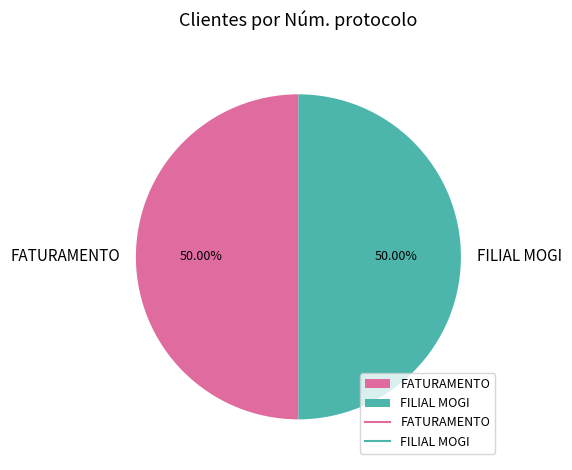

True or false: FATURAMENTO accounts for 63% of the total.

False